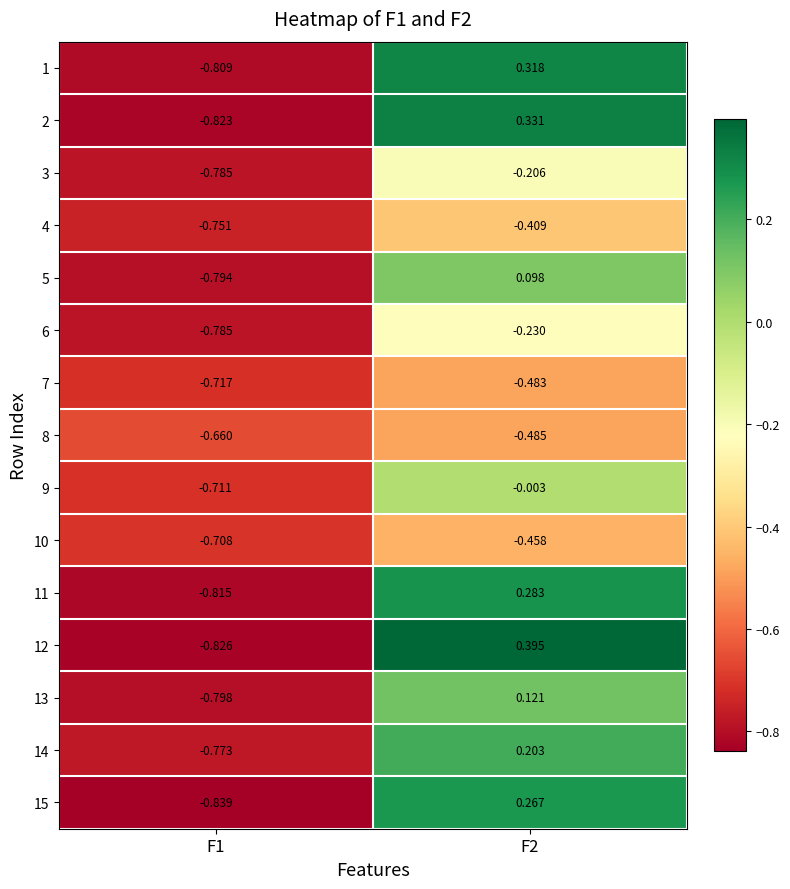

How many positive values does the 12 series have?

1